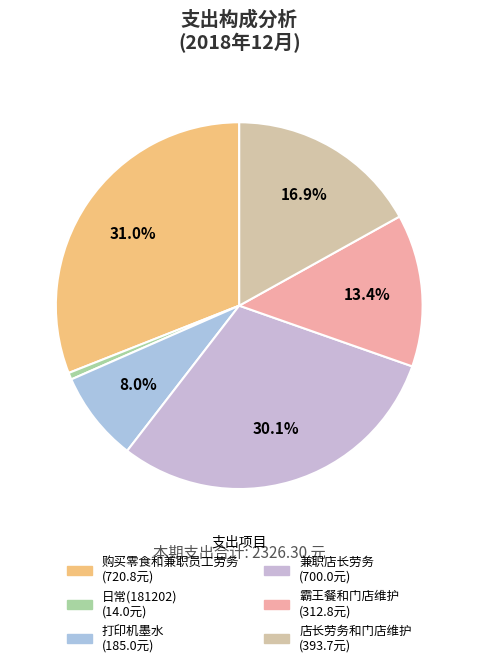

Which category has the biggest portion of the pie?

购买零食和兼职员工劳务